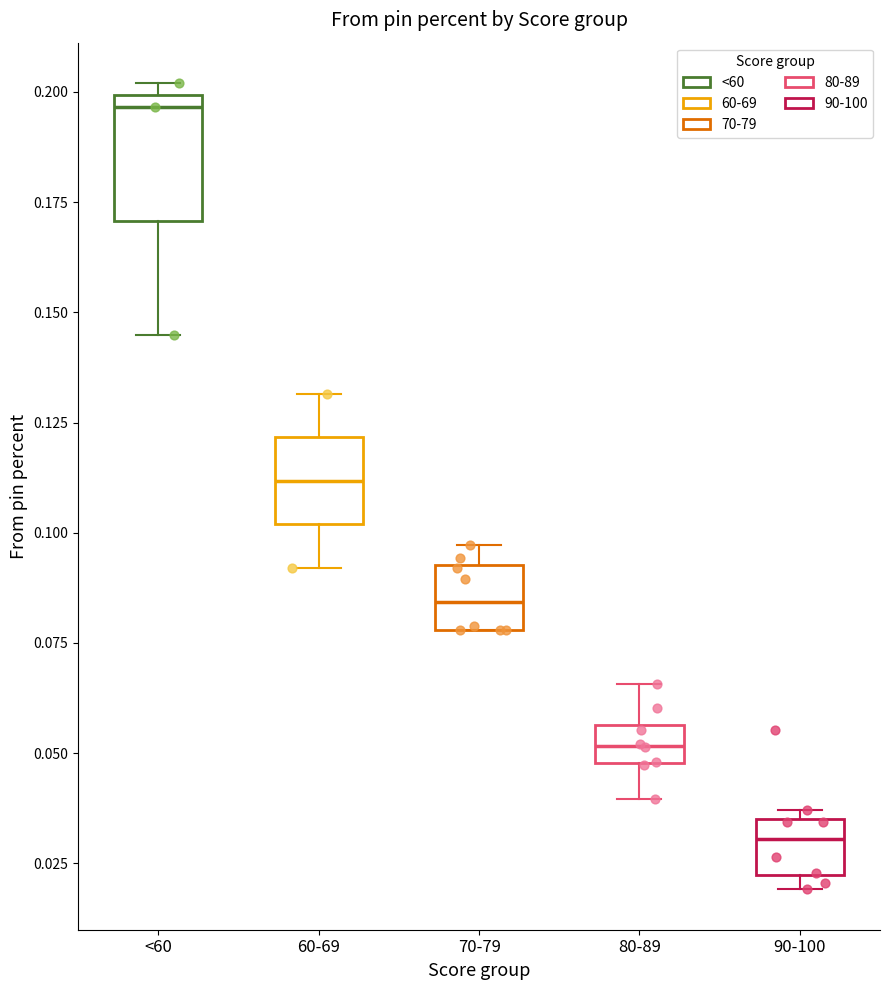

Which box is the tallest, from its lower edge to its upper edge?

<60